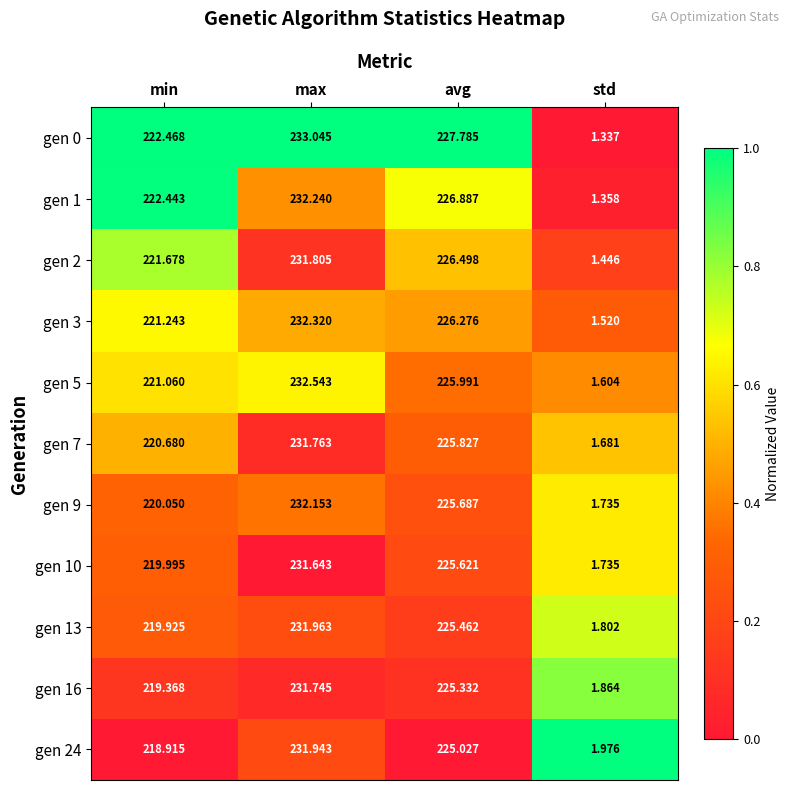

Where is gen 7 nearest to the value 116?

min